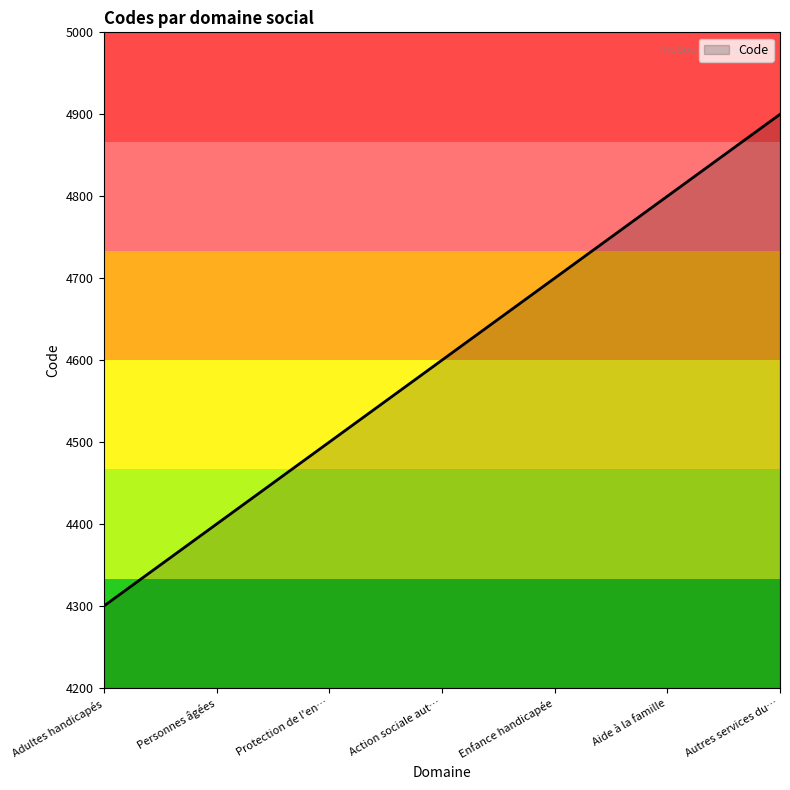

What is the difference between the maximum and minimum values?

600.0